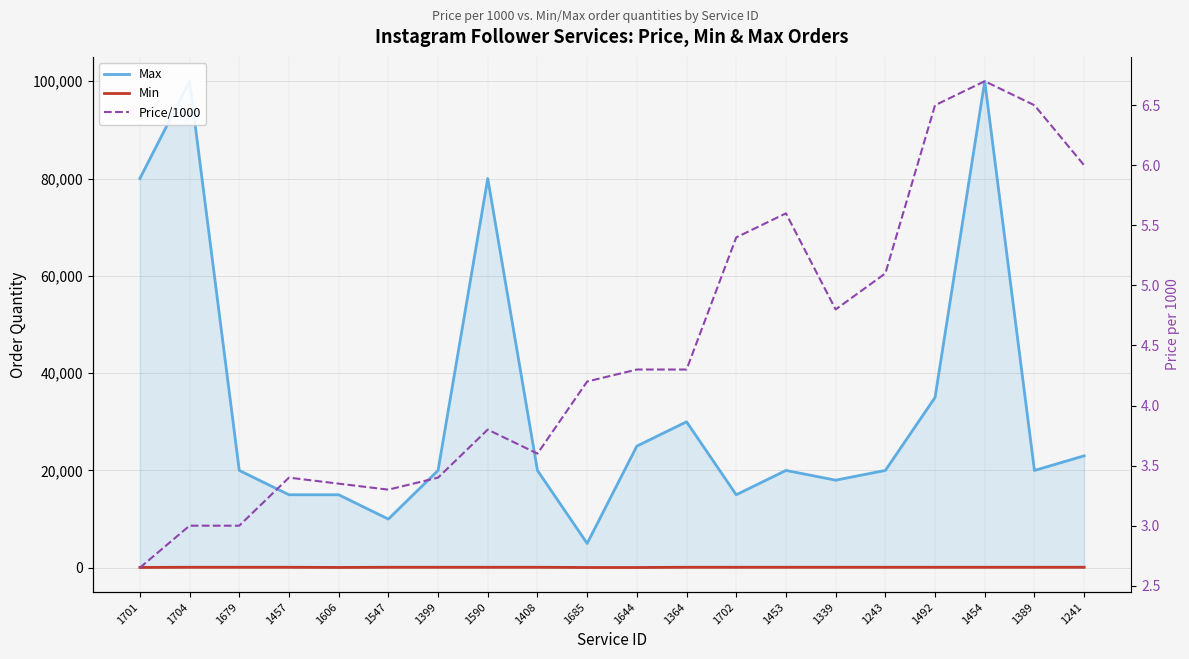

Where is the first local maximum for Max?

1704